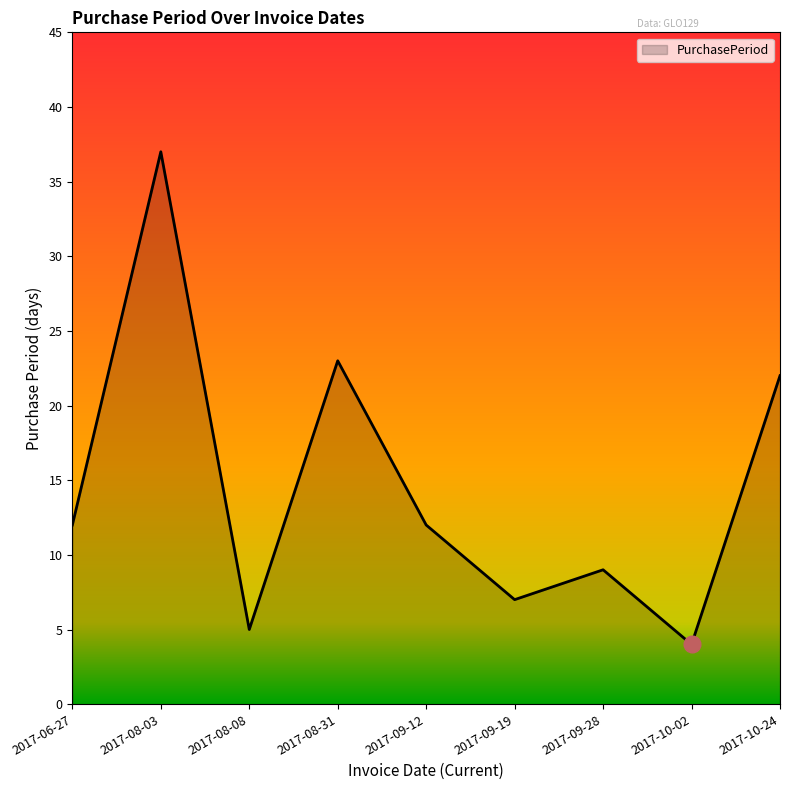

How many lines are shown in the chart?

1